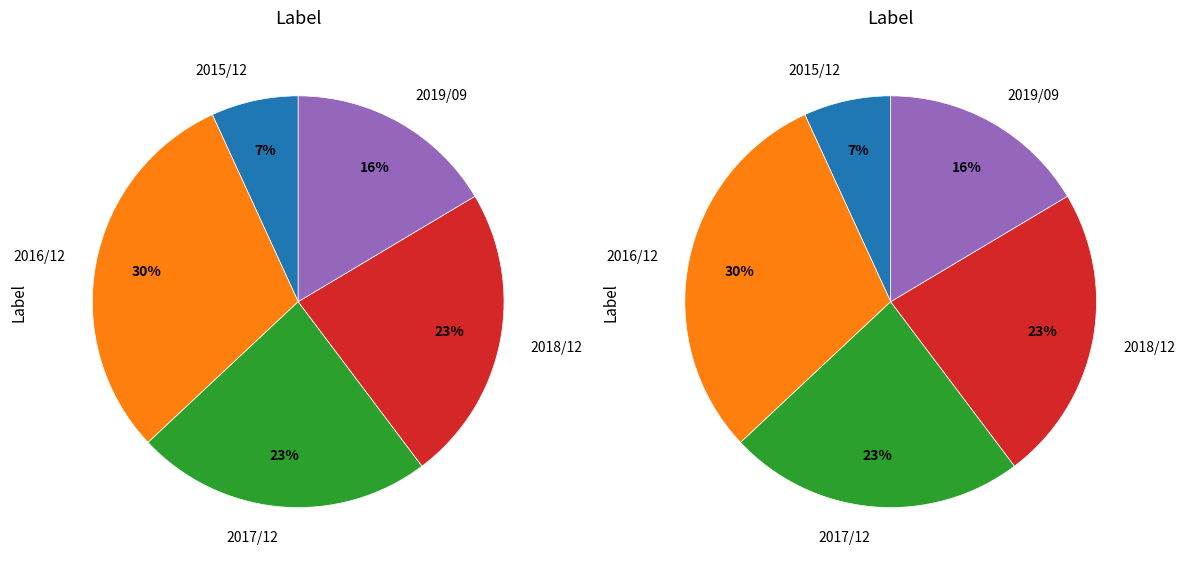

What is the change in value from 2015/12 to 2019/09?

+7